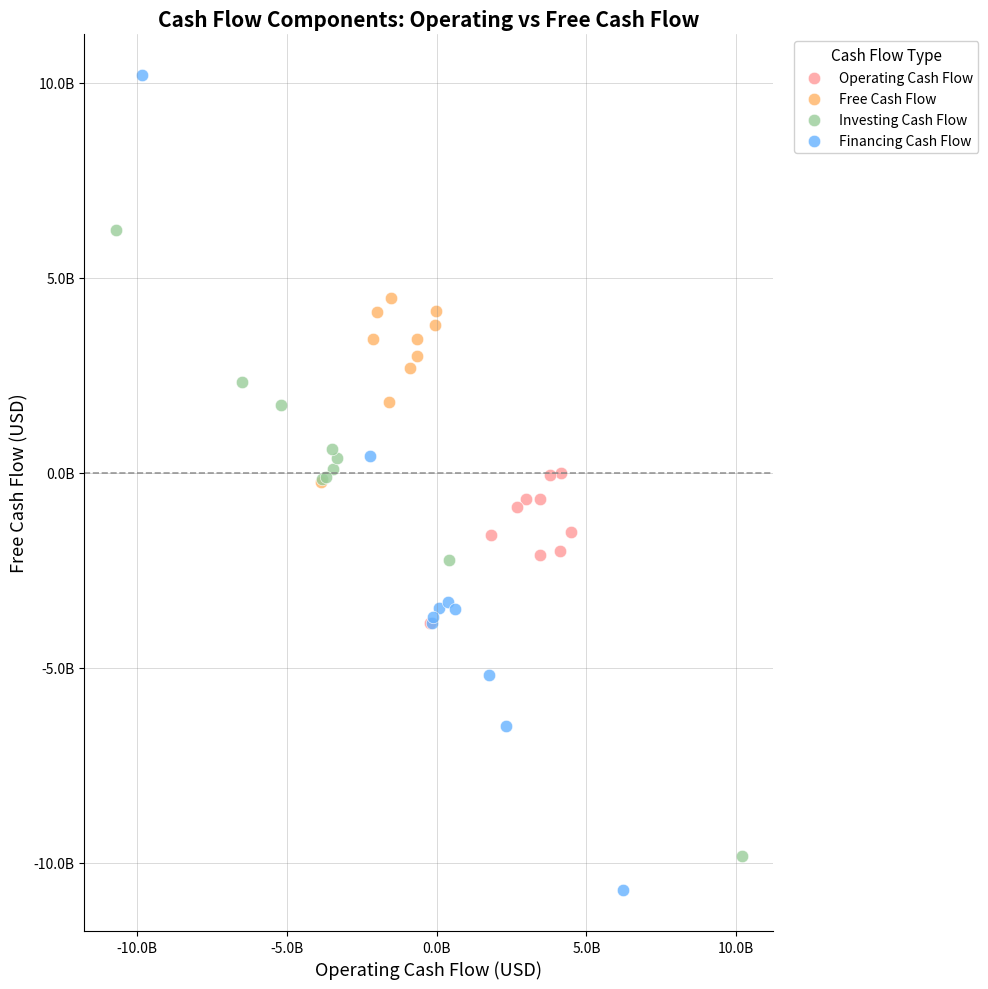

What are all the series names shown in the legend?

Operating Cash Flow, Free Cash Flow, Investing Cash Flow, Financing Cash Flow